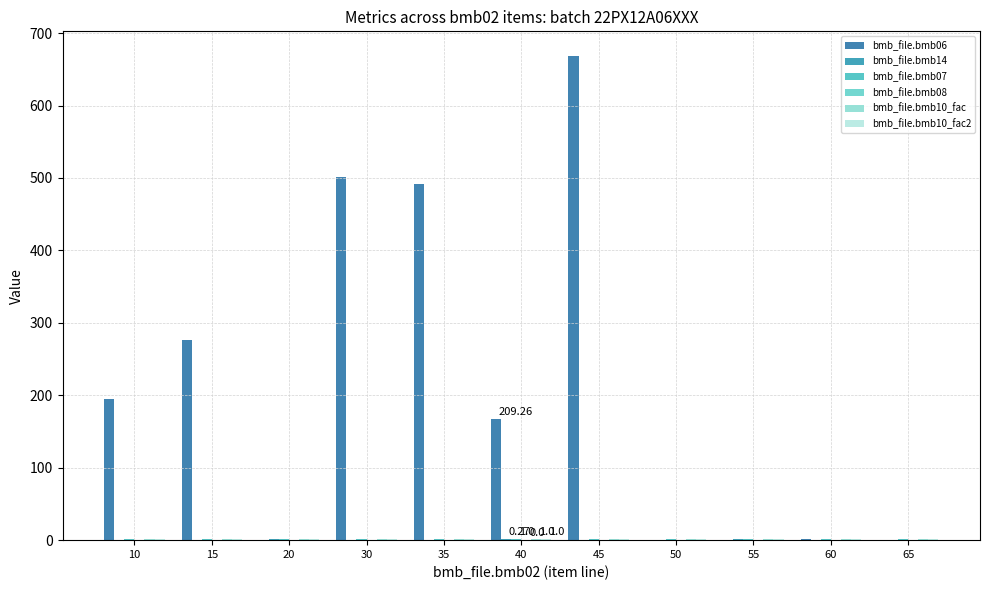

Reading right to left, extract all data points from this chart.

bmb_file.bmb06: 65=0.0	60=2.2	55=0.7	50=0.0	45=669.0	40=167.0	35=491.0	30=501.0	20=0.0	15=276.0	10=195.0
bmb_file.bmb14: 65=0.0	60=0.0	55=1.0	50=0.0	45=0.0	40=1.0	35=0.0	30=0.0	20=1.0	15=0.0	10=0.0
bmb_file.bmb07: 65=1.0	60=1.0	55=1.0	50=1.0	45=1.0	40=1.0	35=1.0	30=1.0	20=1.0	15=1.0	10=1.0
bmb_file.bmb08: 65=0.0	60=0.0	55=0.0	50=0.0	45=0.0	40=0.0	35=0.0	30=0.0	20=0.0	15=0.0	10=0.0
bmb_file.bmb10_fac: 65=1.0	60=1.0	55=1.0	50=1.0	45=1.0	40=1.0	35=1.0	30=1.0	20=1.0	15=1.0	10=1.0
bmb_file.bmb10_fac2: 65=1.0	60=1.0	55=1.0	50=1.0	45=1.0	40=1.0	35=1.0	30=1.0	20=1.0	15=1.0	10=1.0